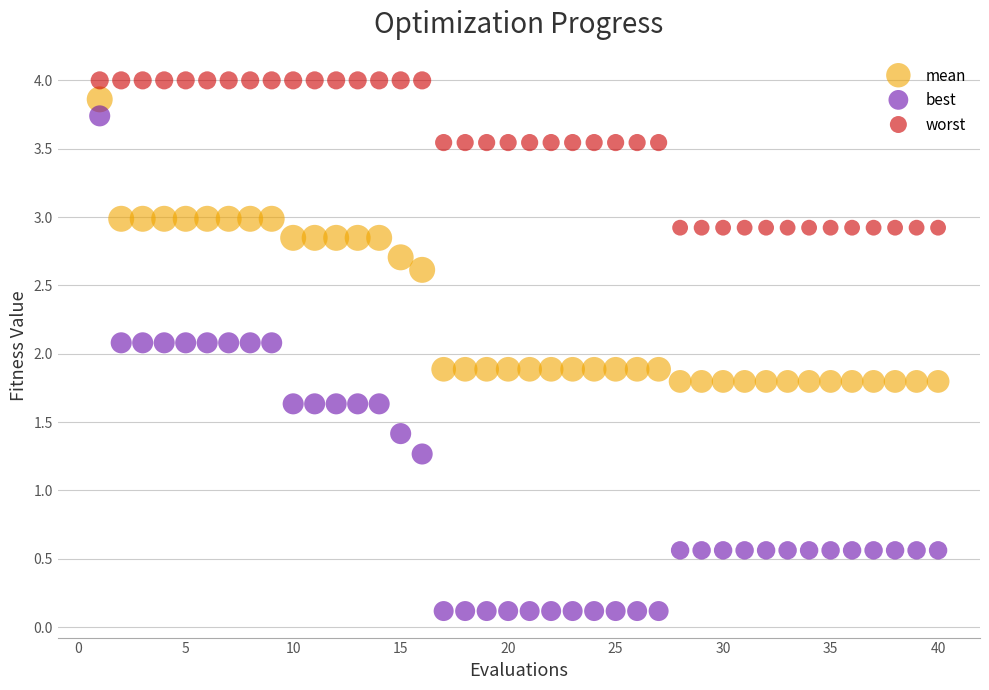

Across all data points, what is the range of X values (max minus min)?

39.0